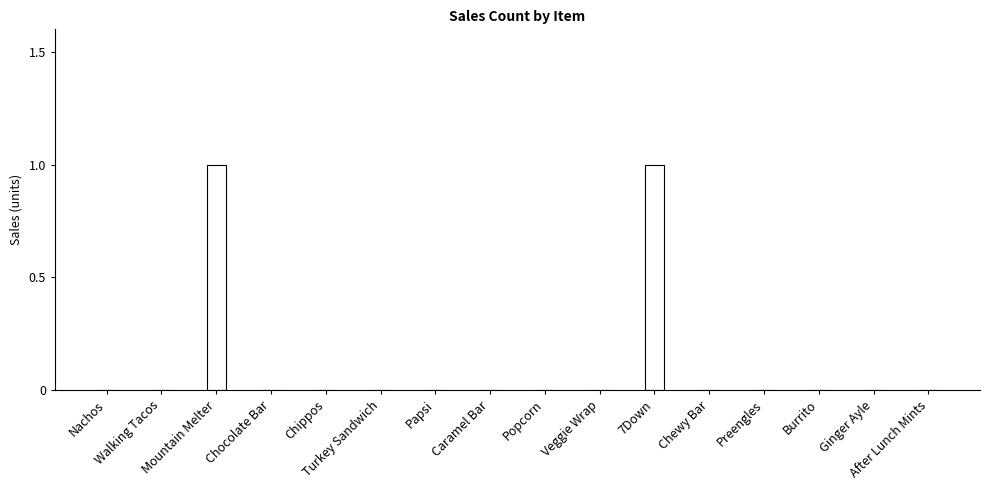

Which has a higher value, Walking Tacos or Mountain Melter?

Mountain Melter